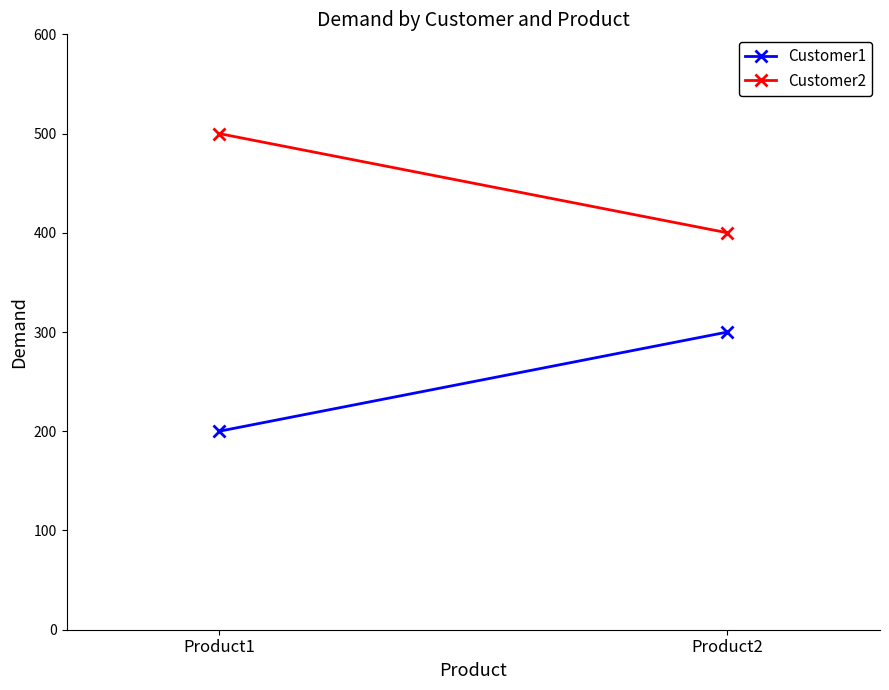

Rank the categories by Customer2 value from lowest to highest.

Product2, Product1